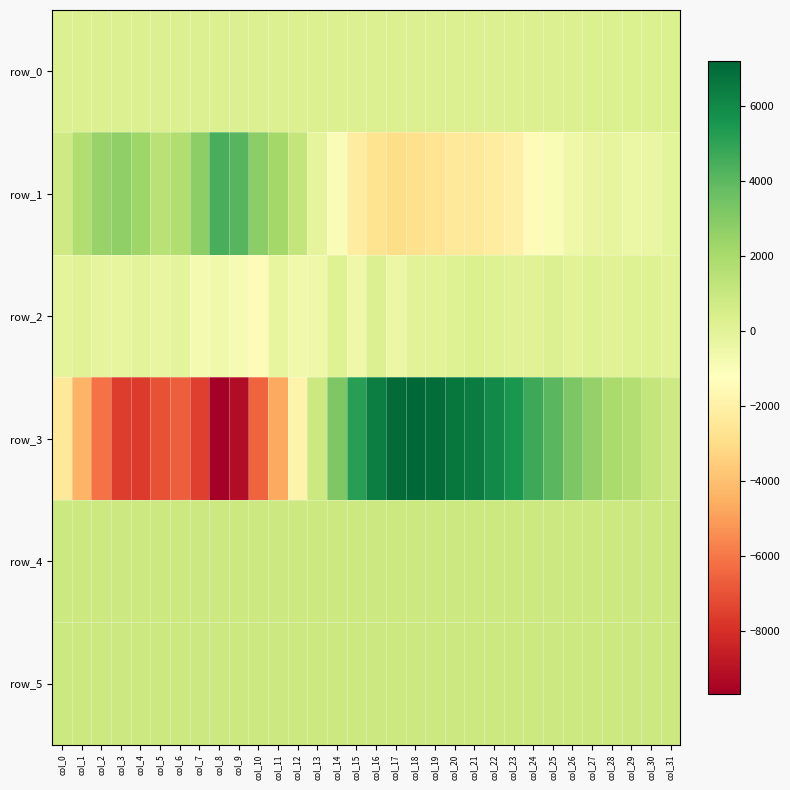

Between col_22 and col_3, which is larger?

col_22